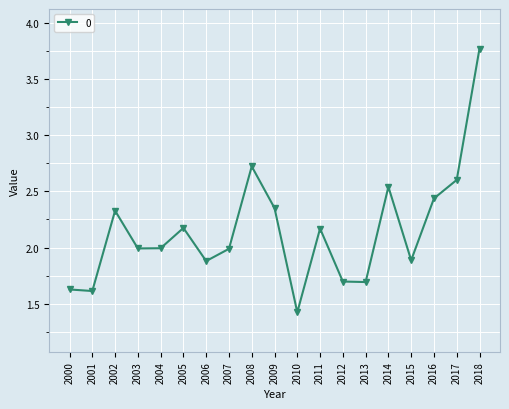

What is the sum of the values at 2005 and 2011?

4.3